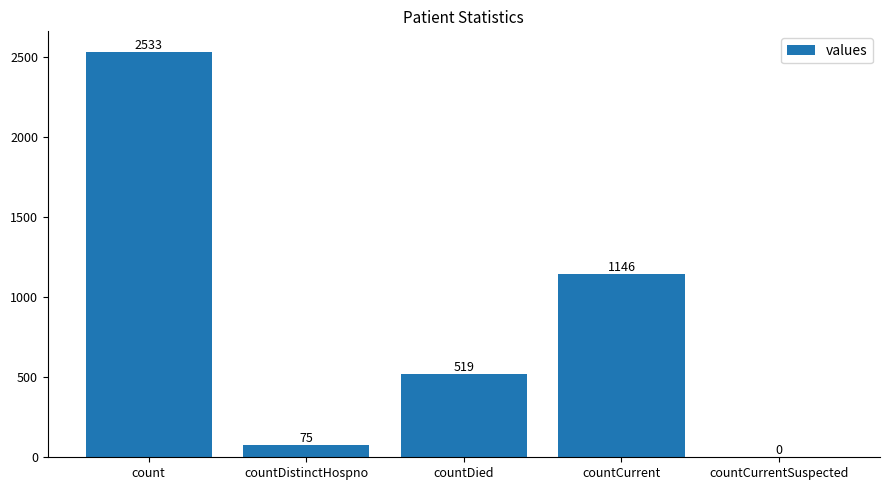

Approximately how many times larger is the value at count compared to countCurrent?

2.2